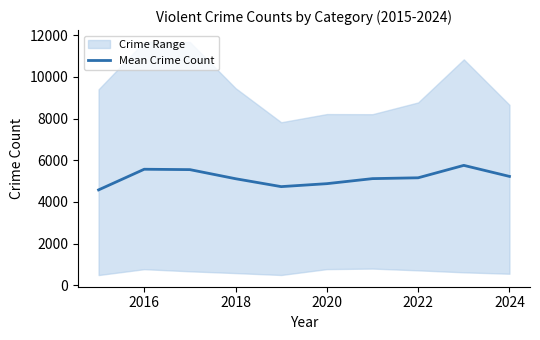

The Mean Crime Count series shows 3336.6 at 2020. True or false?

False